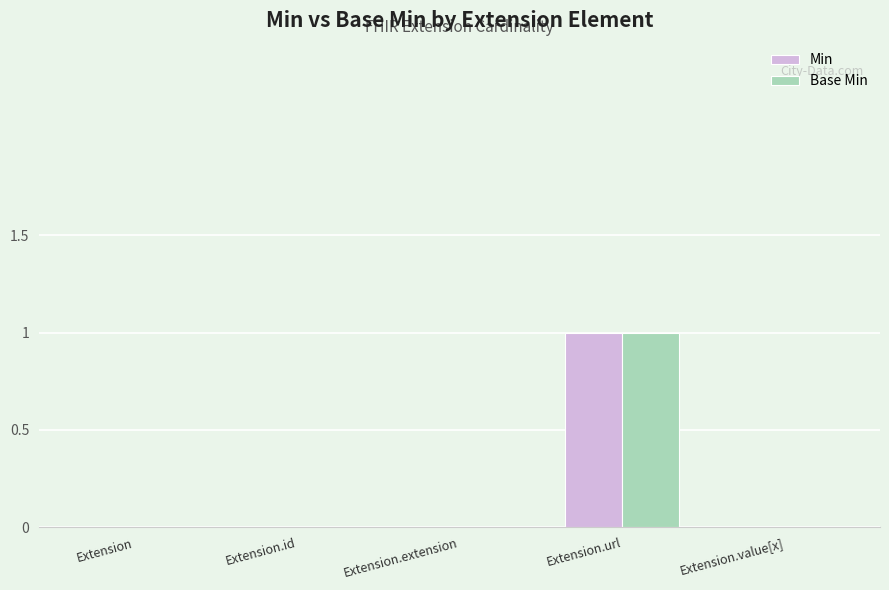

What are all the series names shown in the legend?

Min, Base Min